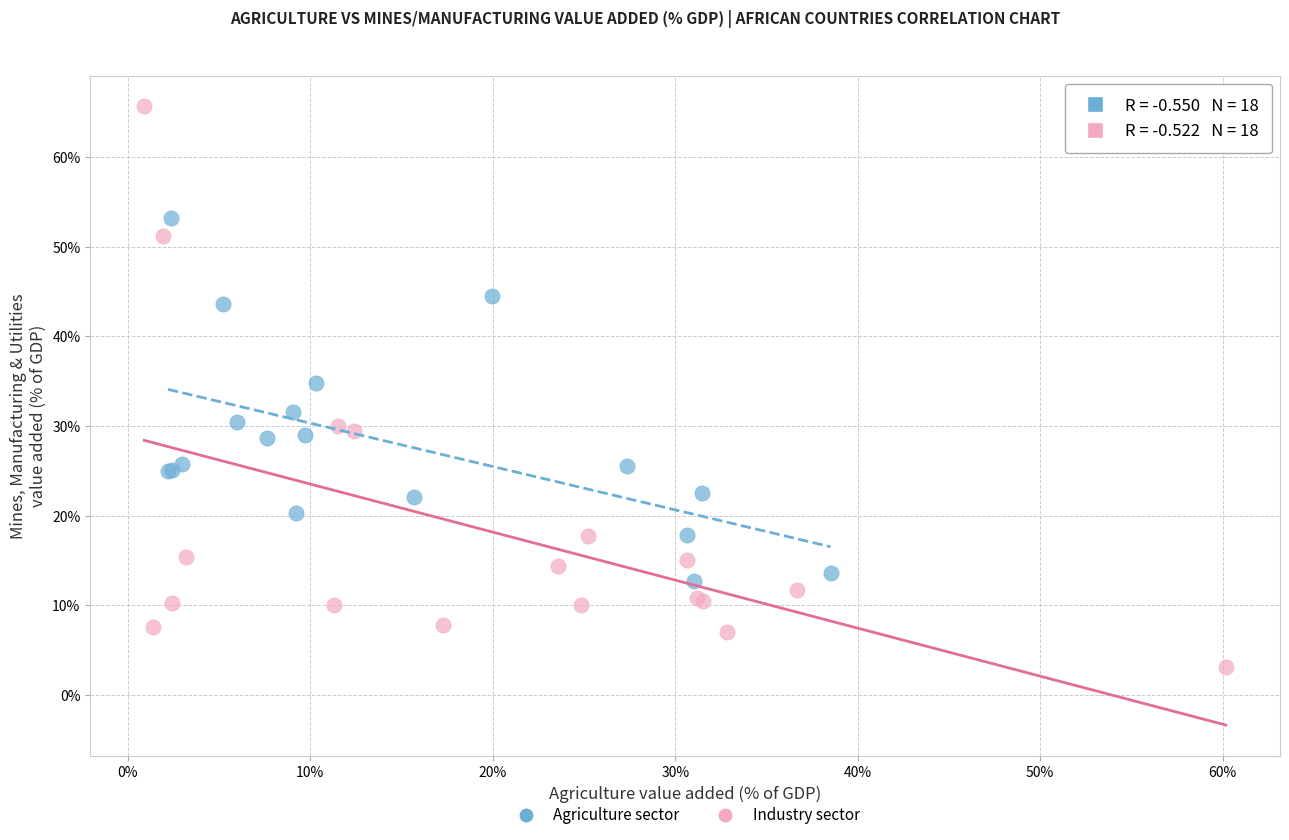

Which series has the largest Y range (max minus min)?

Industry sector